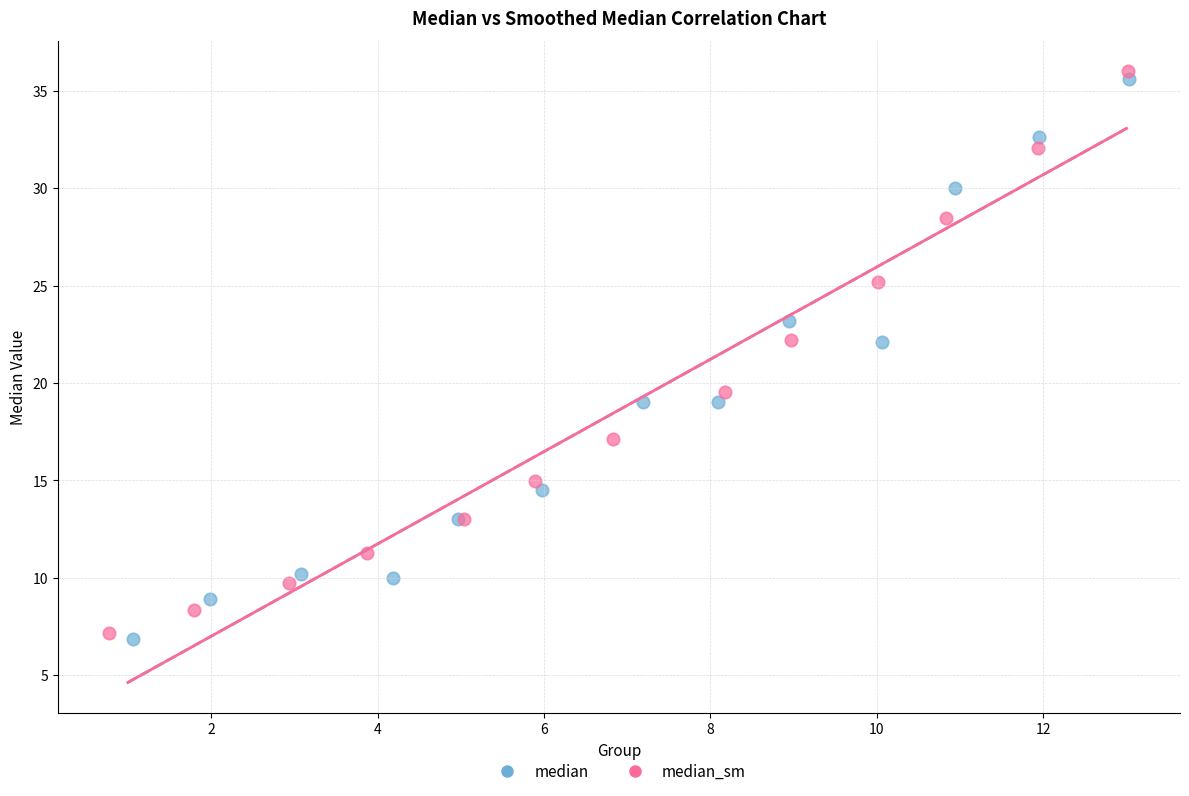

Which series reaches the maximum Y coordinate?

median_sm